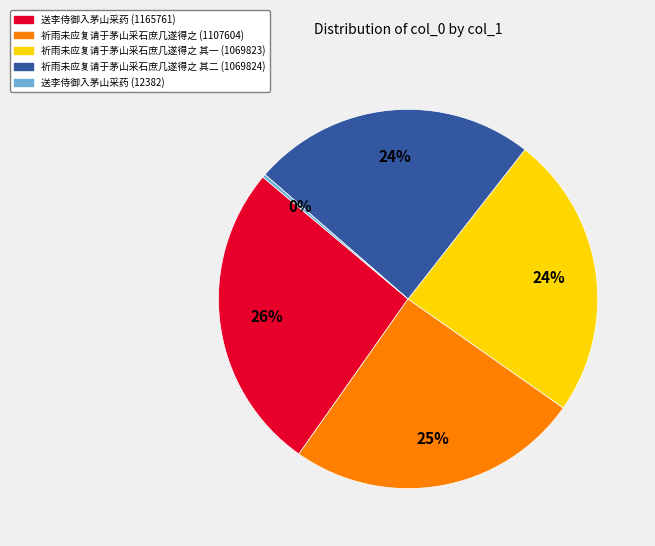

Which slice is the smallest?

送李侍御入茅山采药 (12382)